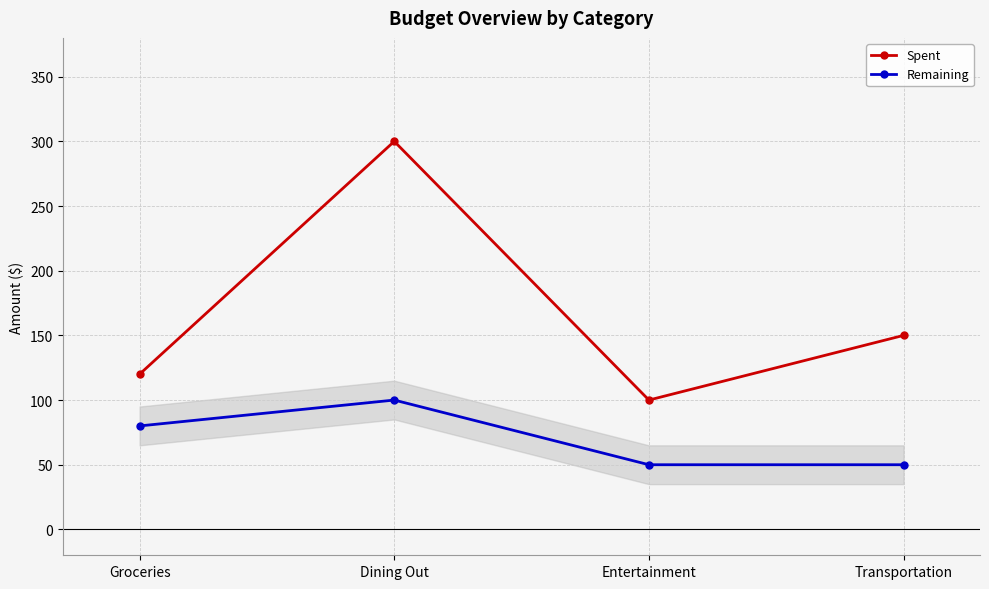

What is the maximum value for Remaining?

100